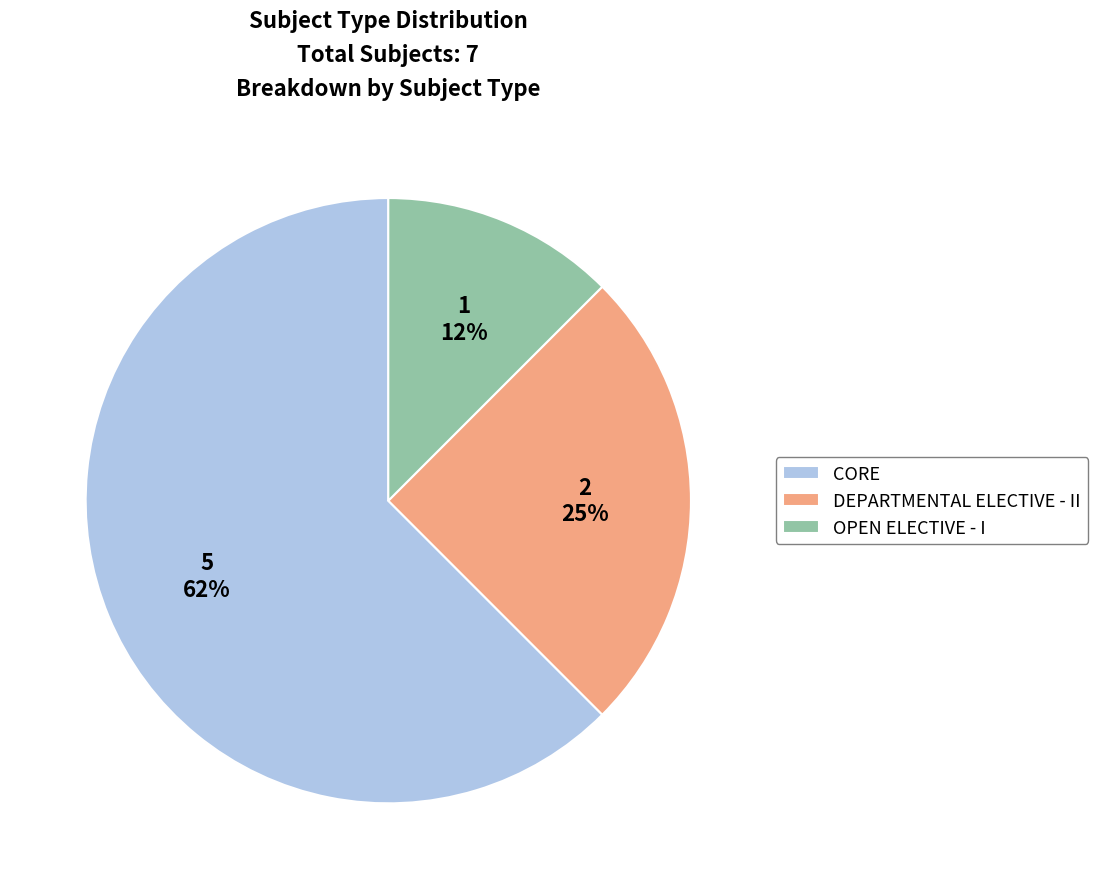

Approximately how many times larger is the value at OPEN ELECTIVE - I compared to CORE?

0.2